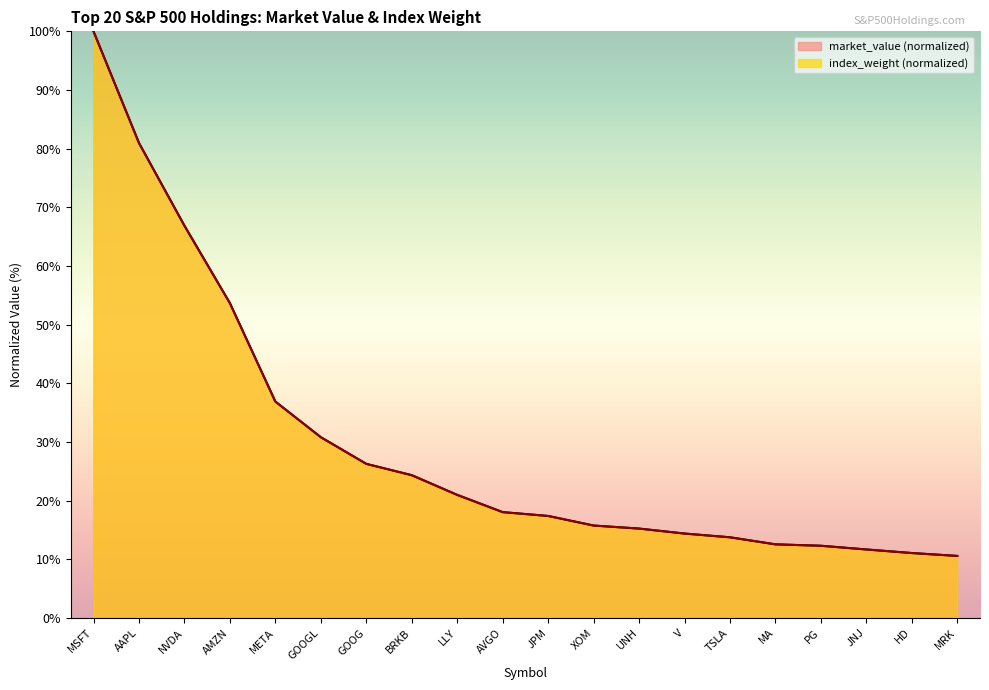

True or false: market_value has a value of 131.6 at AAPL.

False